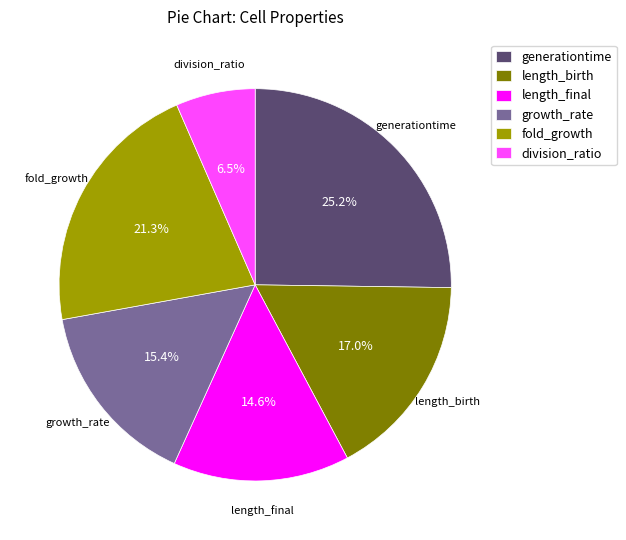

True or false: length_birth accounts for 17% of the total.

True